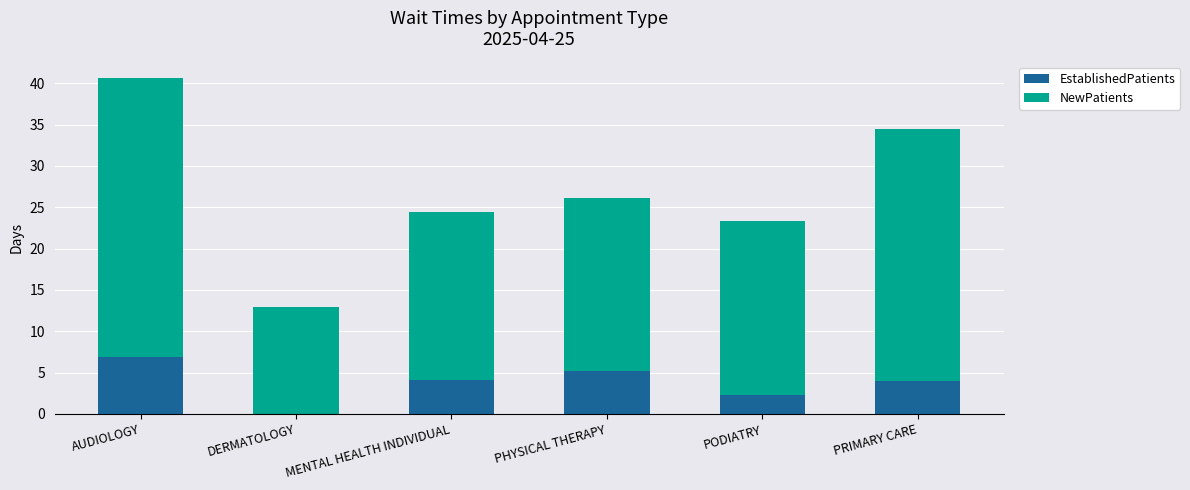

What is the sum of the EstablishedPatients values at PODIATRY and DERMATOLOGY?

2.3